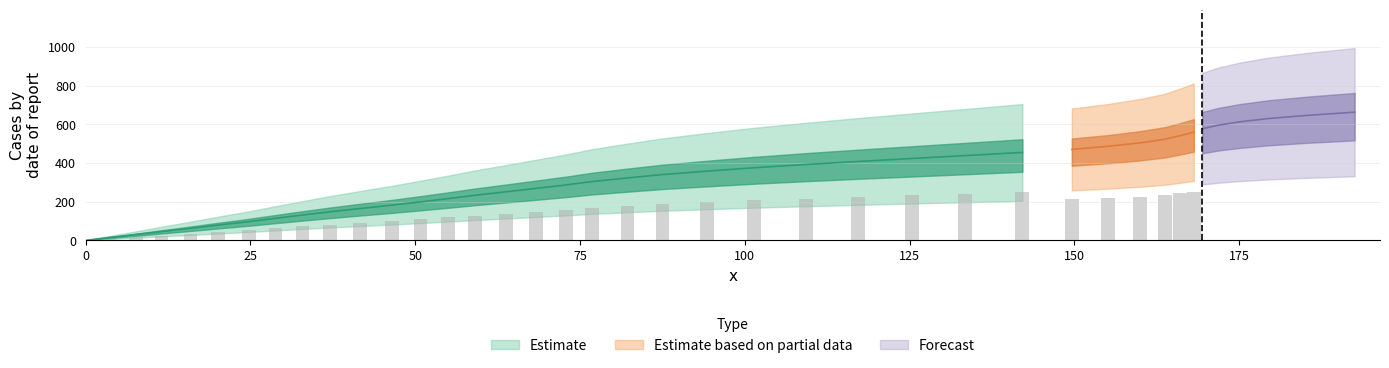

Which has a higher value, 38 or 31?

38